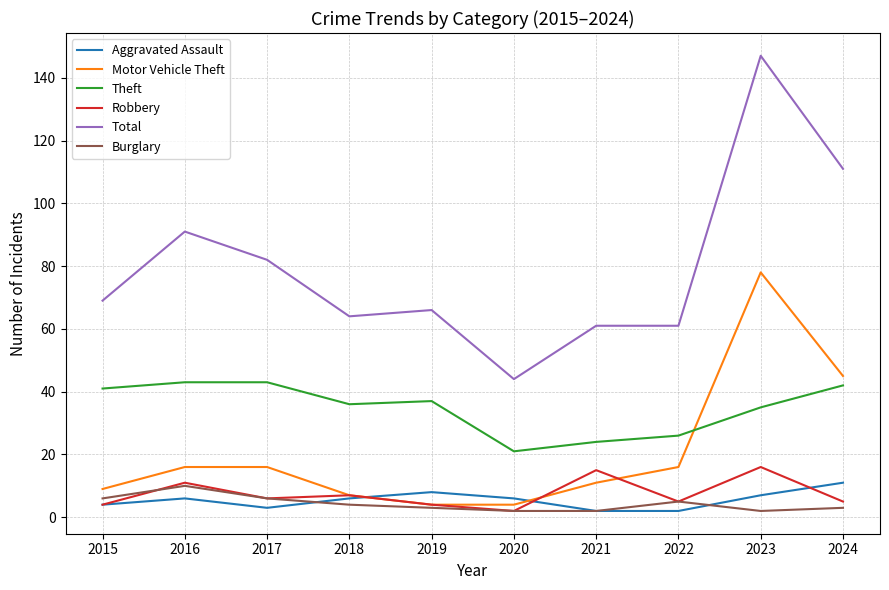

Which series has the largest range (max minus min)?

Total